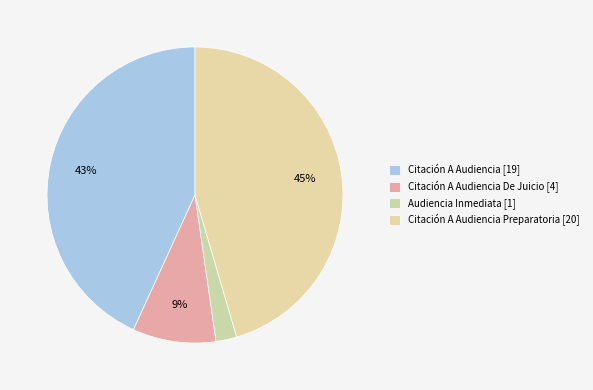

Rank the categories by value from lowest to highest.

Audiencia Inmediata, Citación A Audiencia De Juicio, Citación A Audiencia, Citación A Audiencia Preparatoria